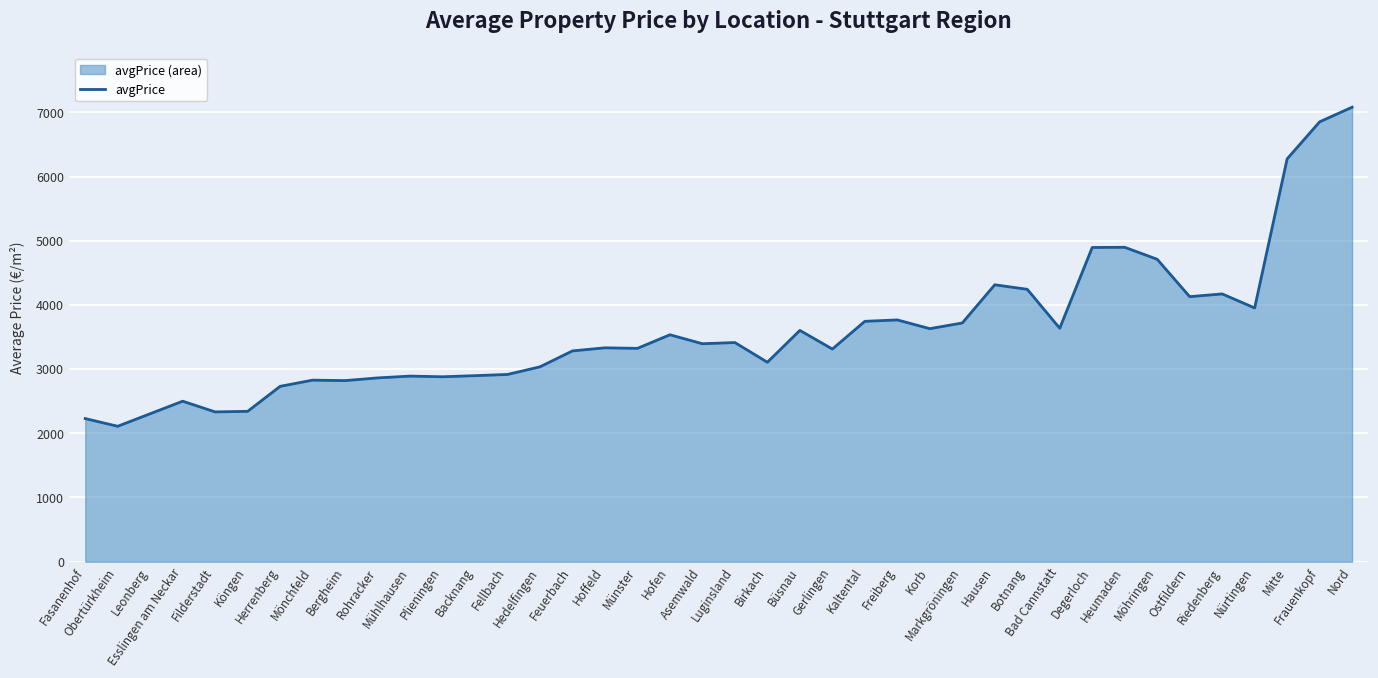

What is the label of the 29th point from the left?

Hausen